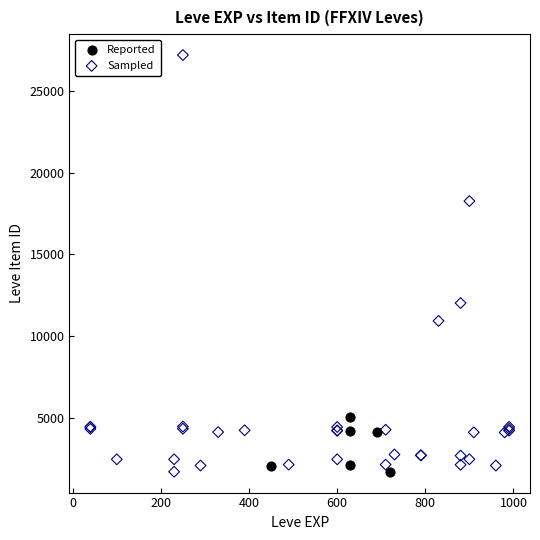

Which series has the largest Y range (max minus min)?

Sampled